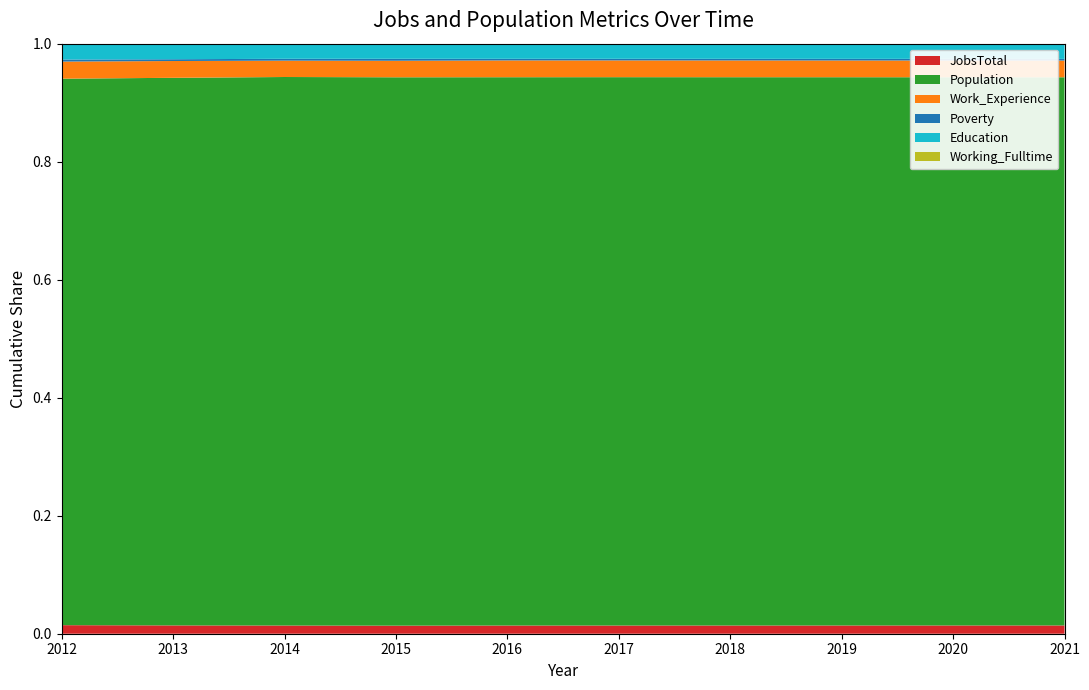

Reading right to left, transcribe all the data shown in this chart.

JobsTotal: 2021=393	2020=391	2019=389	2018=387	2017=385	2016=384	2015=381	2014=386	2013=378	2012=380
Population: 2021=25997	2020=25926	2019=25855	2018=25784	2017=25714	2016=25625	2015=25872	2014=25798	2013=24892	2012=24277
Work_Experience: 2021=793	2020=791	2019=789	2018=788	2017=786	2016=785	2015=780	2014=770	2013=763	2012=759
Poverty: 2021=79	2020=78	2019=77	2018=76	2017=75	2016=75	2015=92	2014=86	2013=82	2012=93
Education: 2021=679	2020=677	2019=675	2018=673	2017=671	2016=670	2015=677	2014=673	2013=667	2012=657
Working_Fulltime: 2021=43	2020=42	2019=41	2018=40	2017=39	2016=38	2015=37	2014=39	2013=40	2012=46